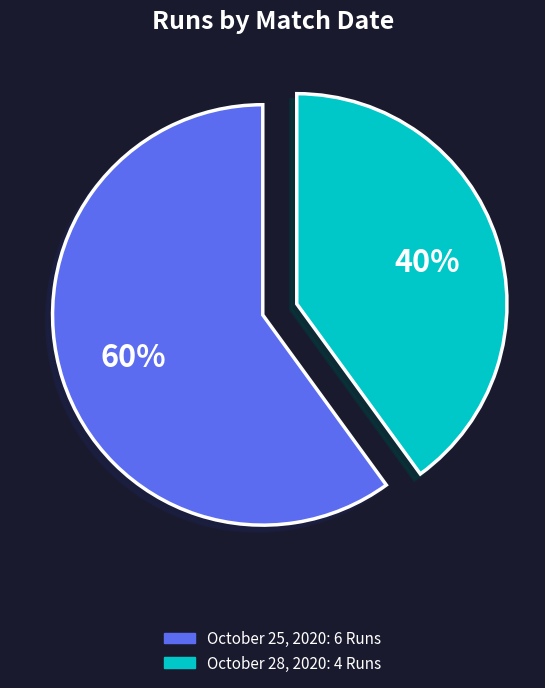

Rank the categories by value from lowest to highest.

October 28, 2020, October 25, 2020